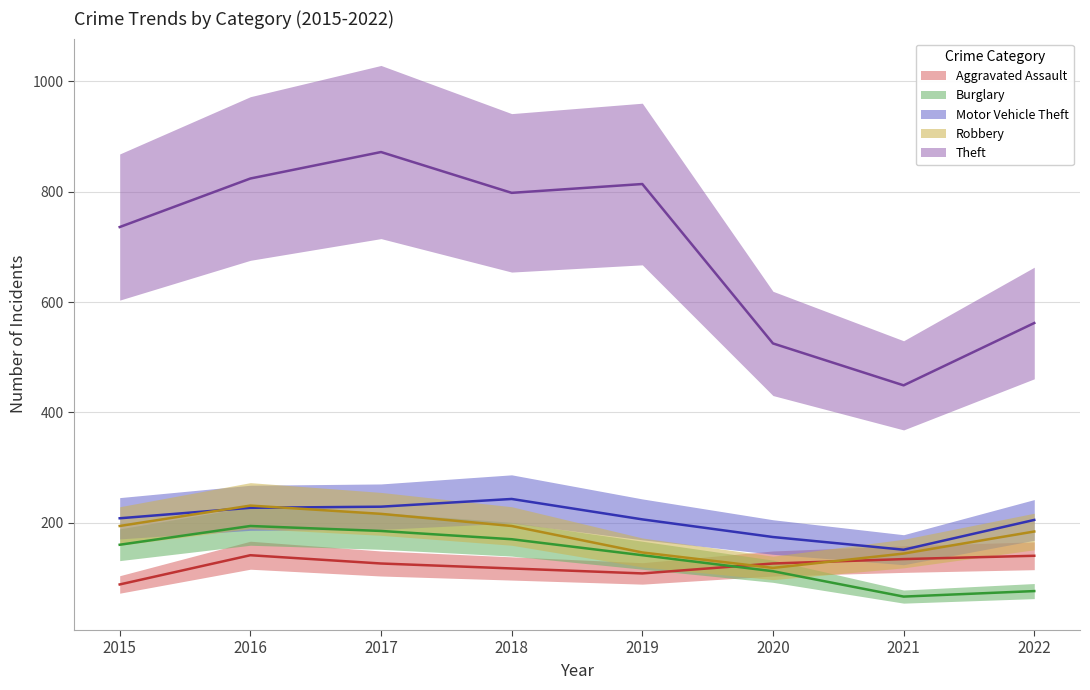

What is the spread (max minus min) of values at 2022?

486